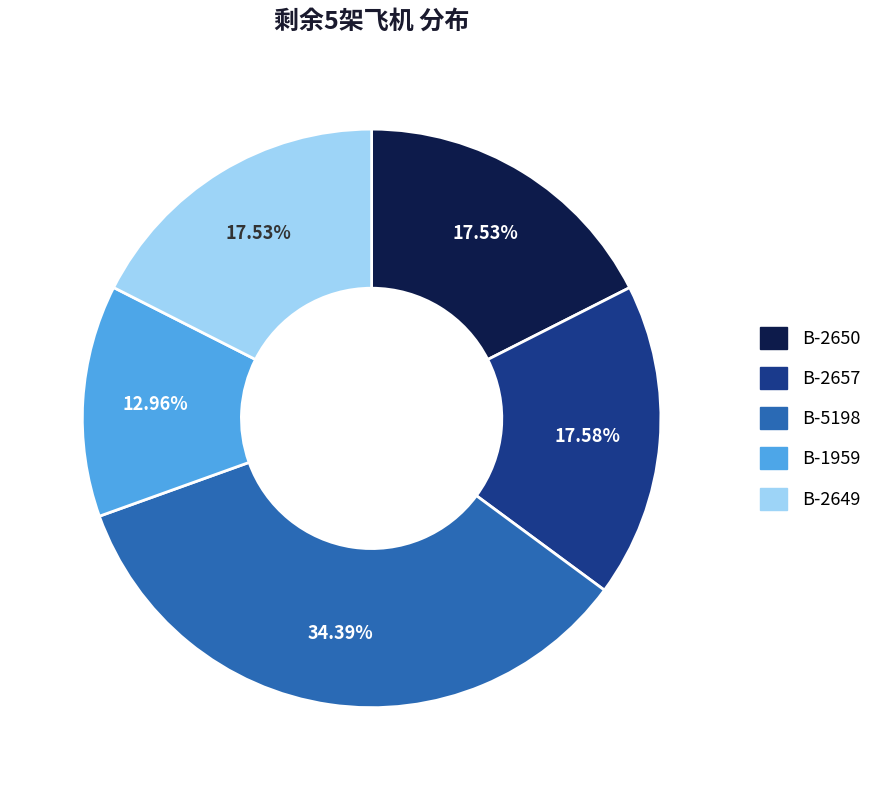

Count the number of slices in the pie.

5